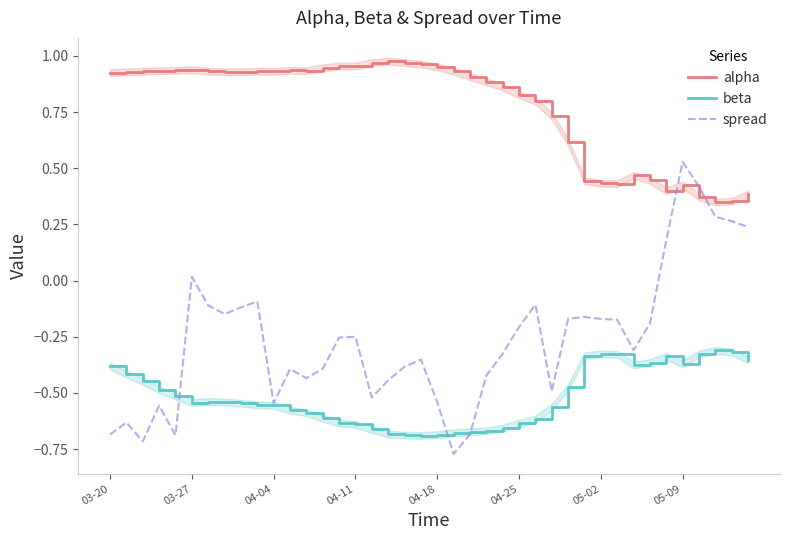

True or false: spread and alpha intersect in this chart.

True